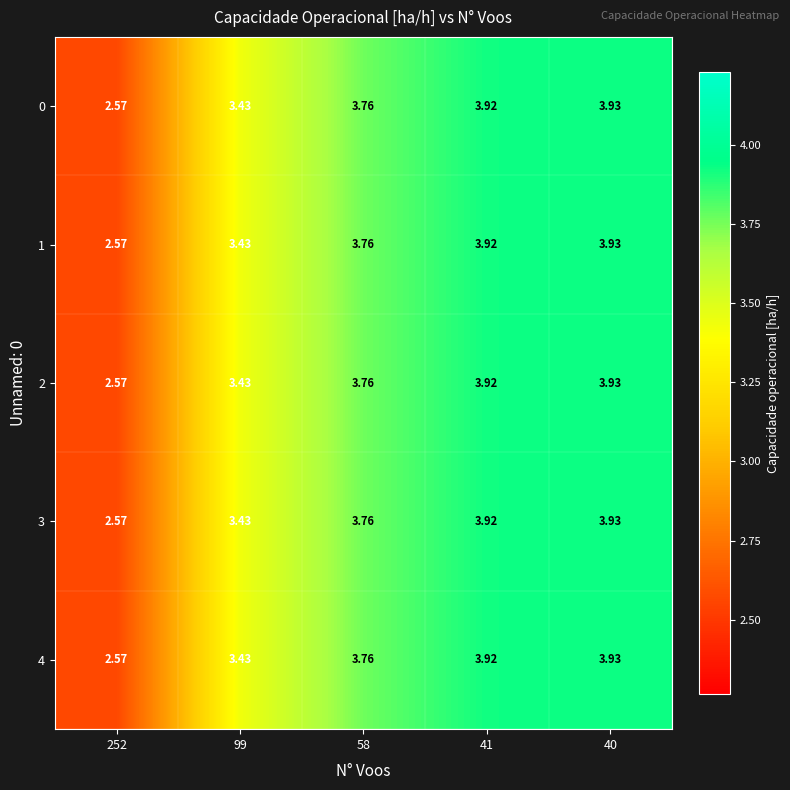

Count the number of data series in this chart.

5